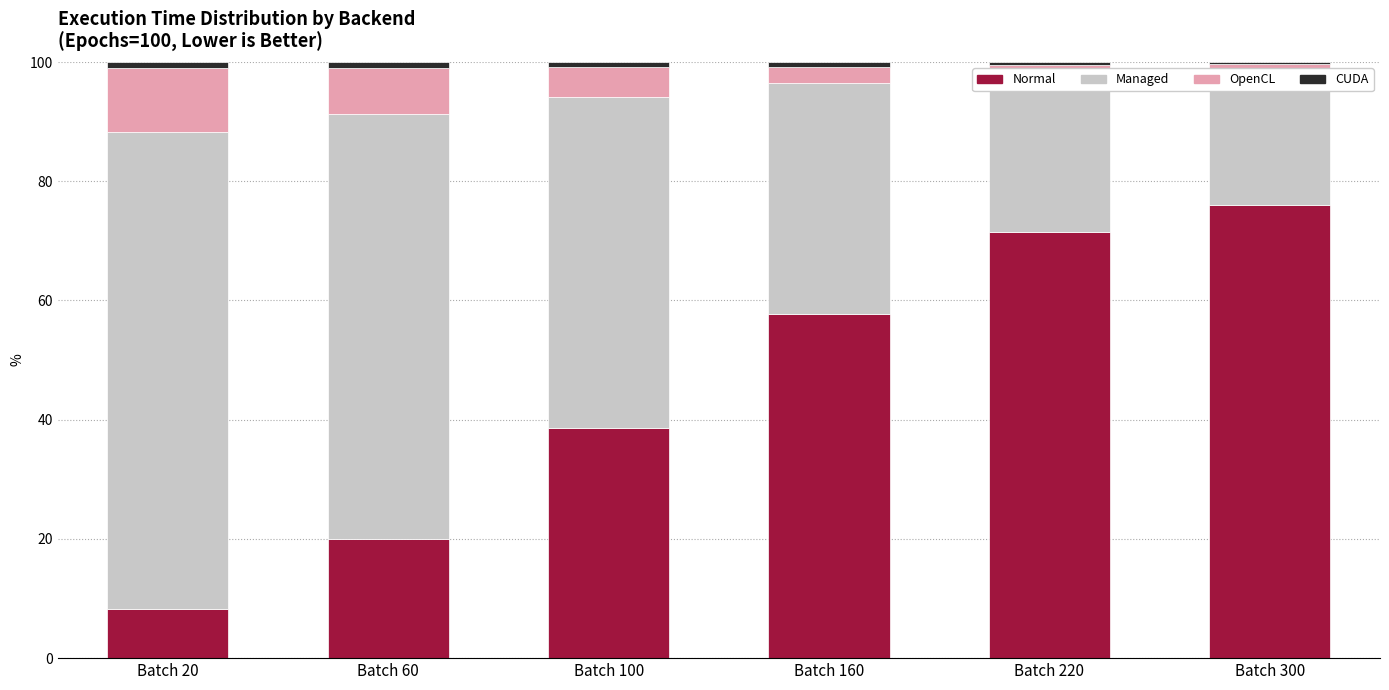

Which label corresponds to the largest value in the chart?

Batch 20